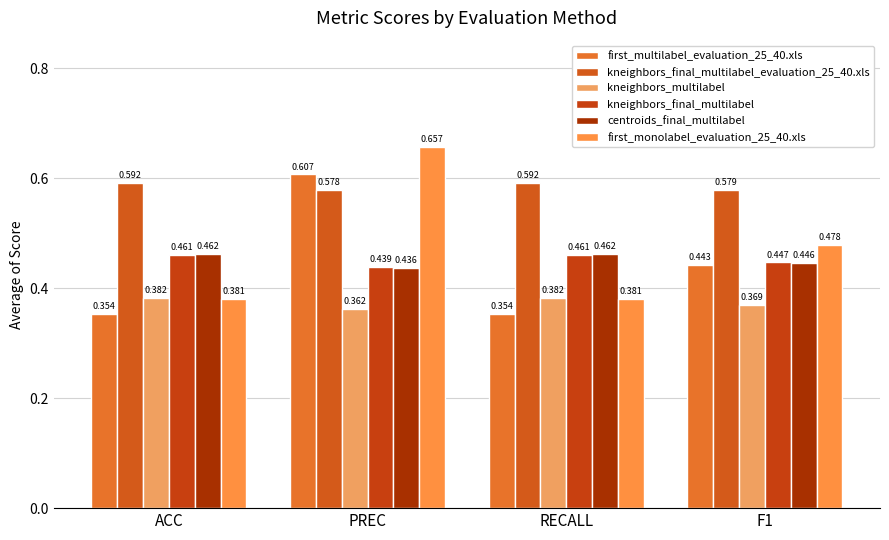

Count the first_monolabel_evaluation_25_40.xls values in the range 0 to 1.

4